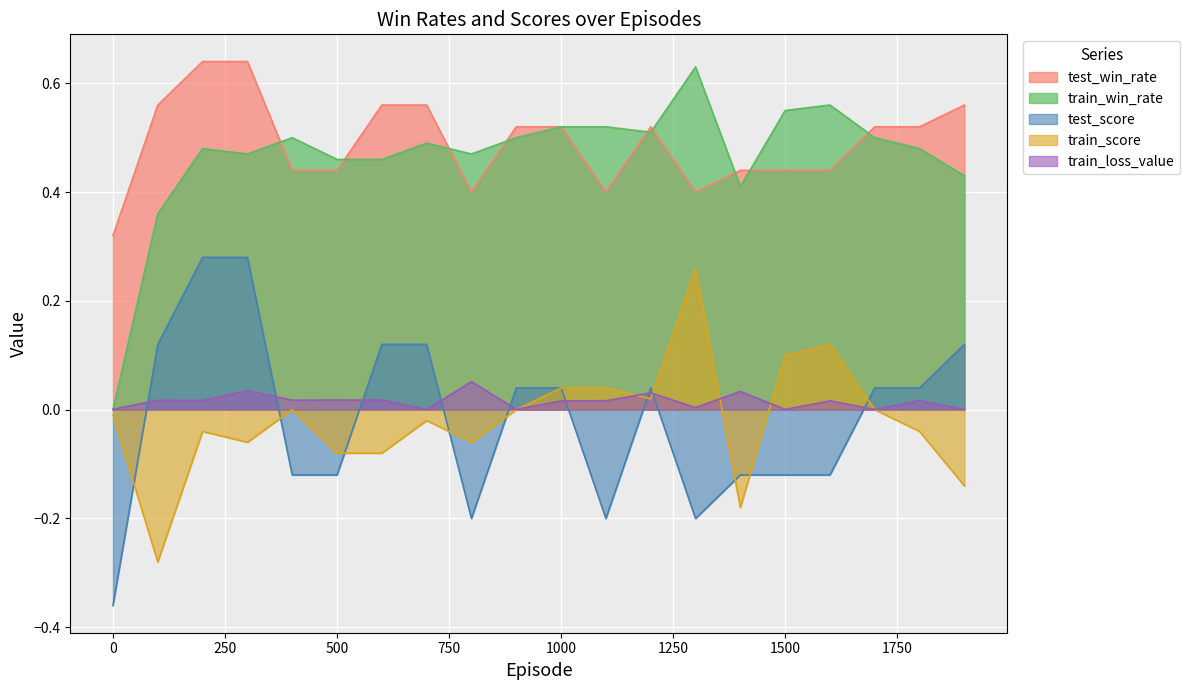

Reading left to right, transcribe all the data shown in this chart.

test_win_rate: 0.3	0.6	0.6	0.6	0.4	0.4	0.6	0.6	0.4	0.5	0.5	0.4	0.5	0.4	0.4	0.4	0.4	0.5	0.5	0.6
train_win_rate: 0.0	0.4	0.5	0.5	0.5	0.5	0.5	0.5	0.5	0.5	0.5	0.5	0.5	0.6	0.4	0.6	0.6	0.5	0.5	0.4
test_score: -0.4	0.1	0.3	0.3	-0.1	-0.1	0.1	0.1	-0.2	0.0	0.0	-0.2	0.0	-0.2	-0.1	-0.1	-0.1	0.0	0.0	0.1
train_score: -0.0	-0.3	-0.0	-0.1	0.0	-0.1	-0.1	-0.0	-0.1	0.0	0.0	0.0	0.0	0.3	-0.2	0.1	0.1	0.0	-0.0	-0.1
train_loss_value: 0.0	0.0	0.0	0.0	0.0	0.0	0.0	0.0	0.1	0.0	0.0	0.0	0.0	0.0	0.0	0.0	0.0	0.0	0.0	0.0